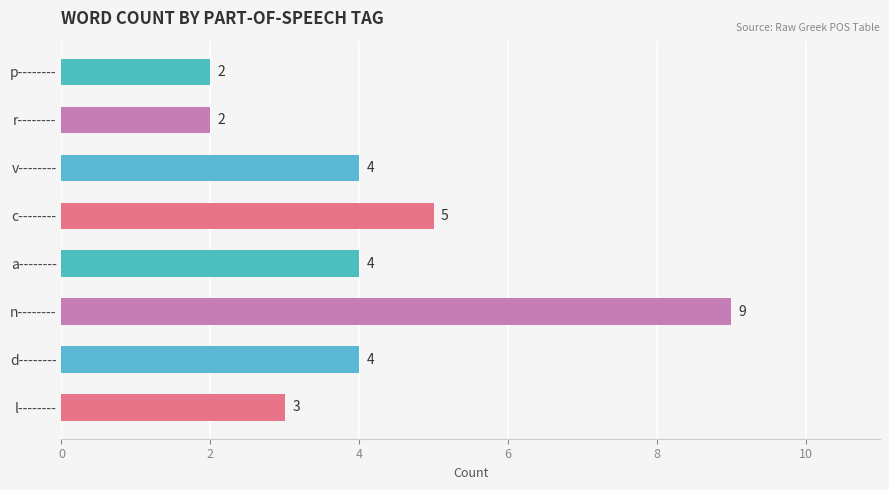

At which label is the value closest to 5?

c--------